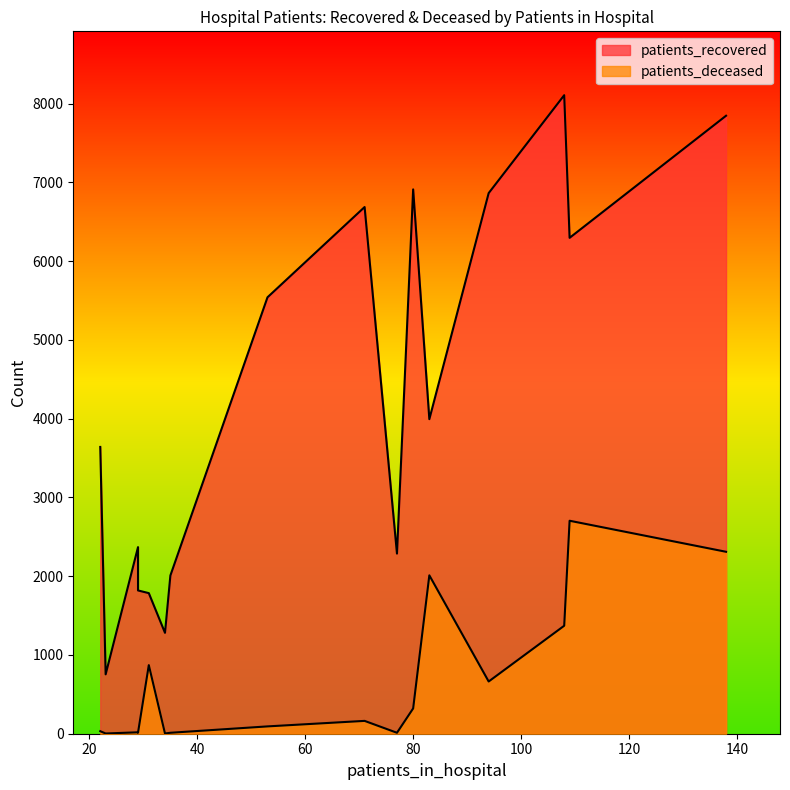

Which has a higher value, 25 - 29 or 35 - 39?

35 - 39